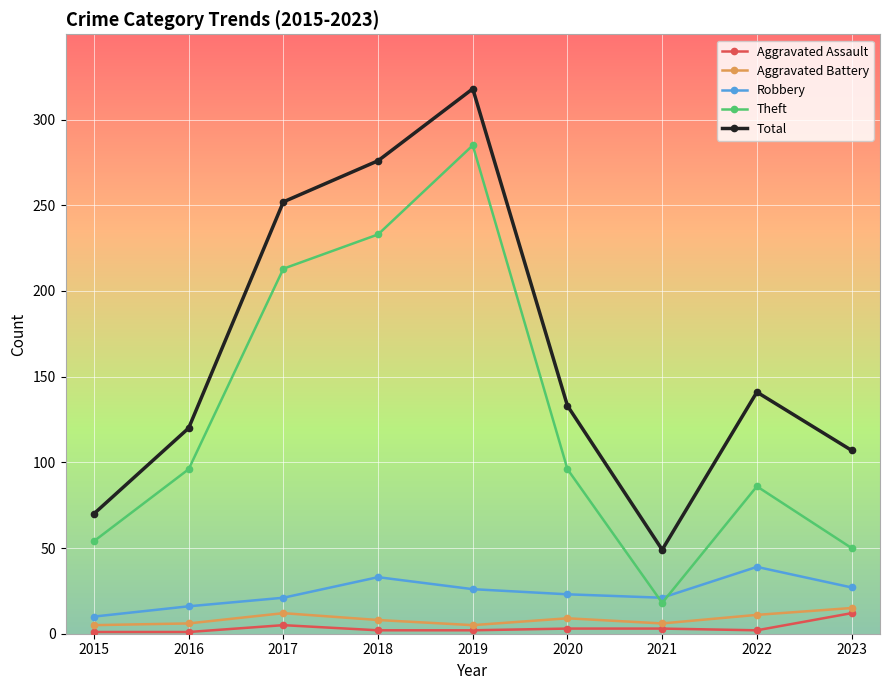

Which series has the largest range (max minus min)?

Total